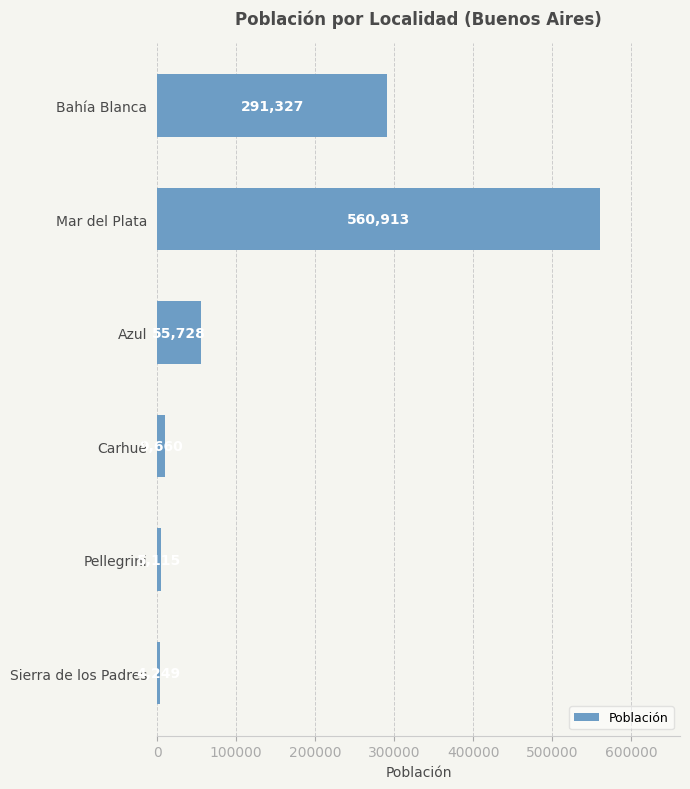

What position from the top is Bahía Blanca?

1